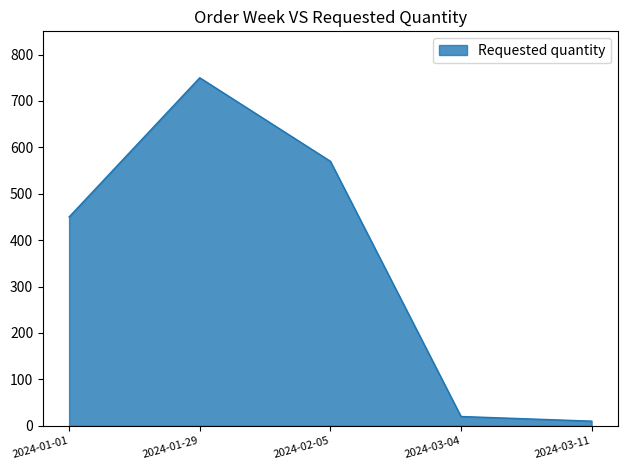

What is the maximum value shown in the chart?

750